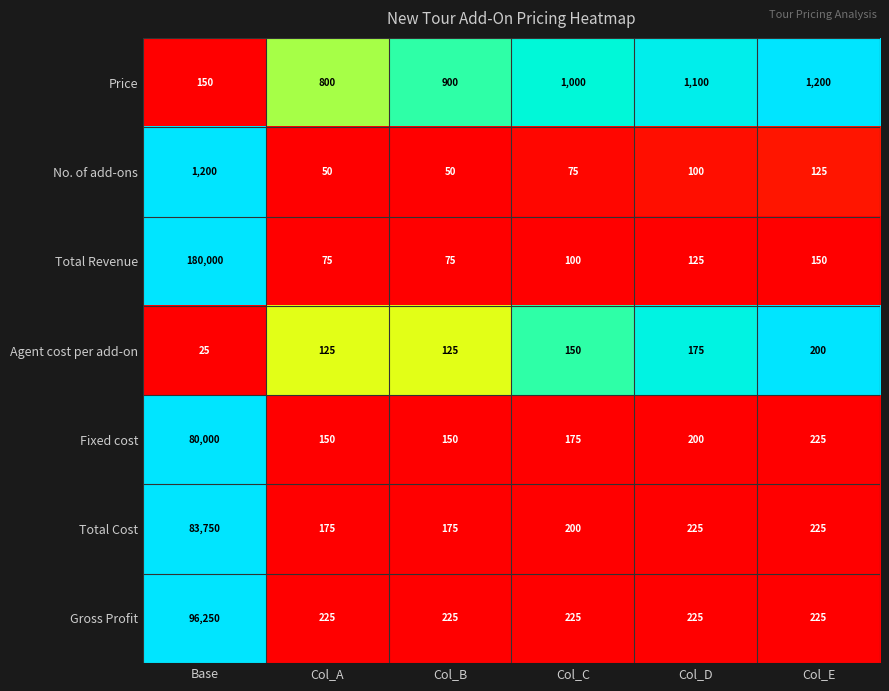

What is the sum of all Gross Profit values?

97375